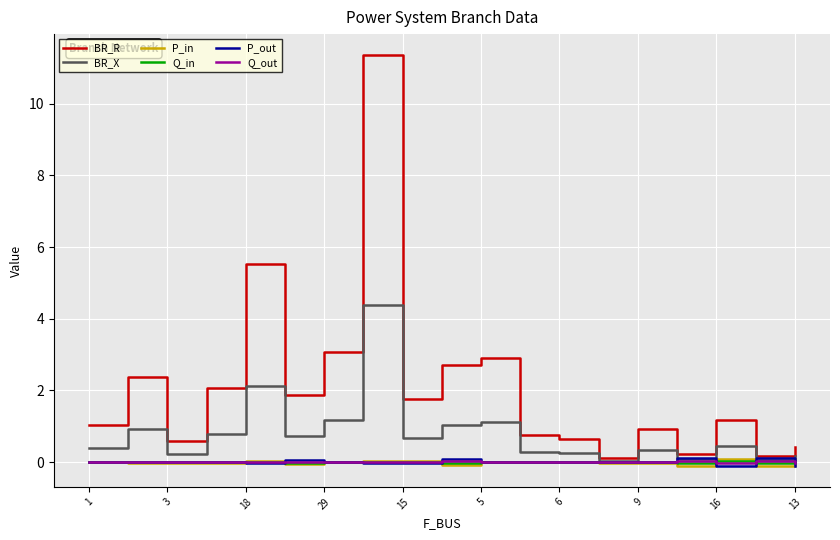

Which series has the largest total across all categories?

BR_R